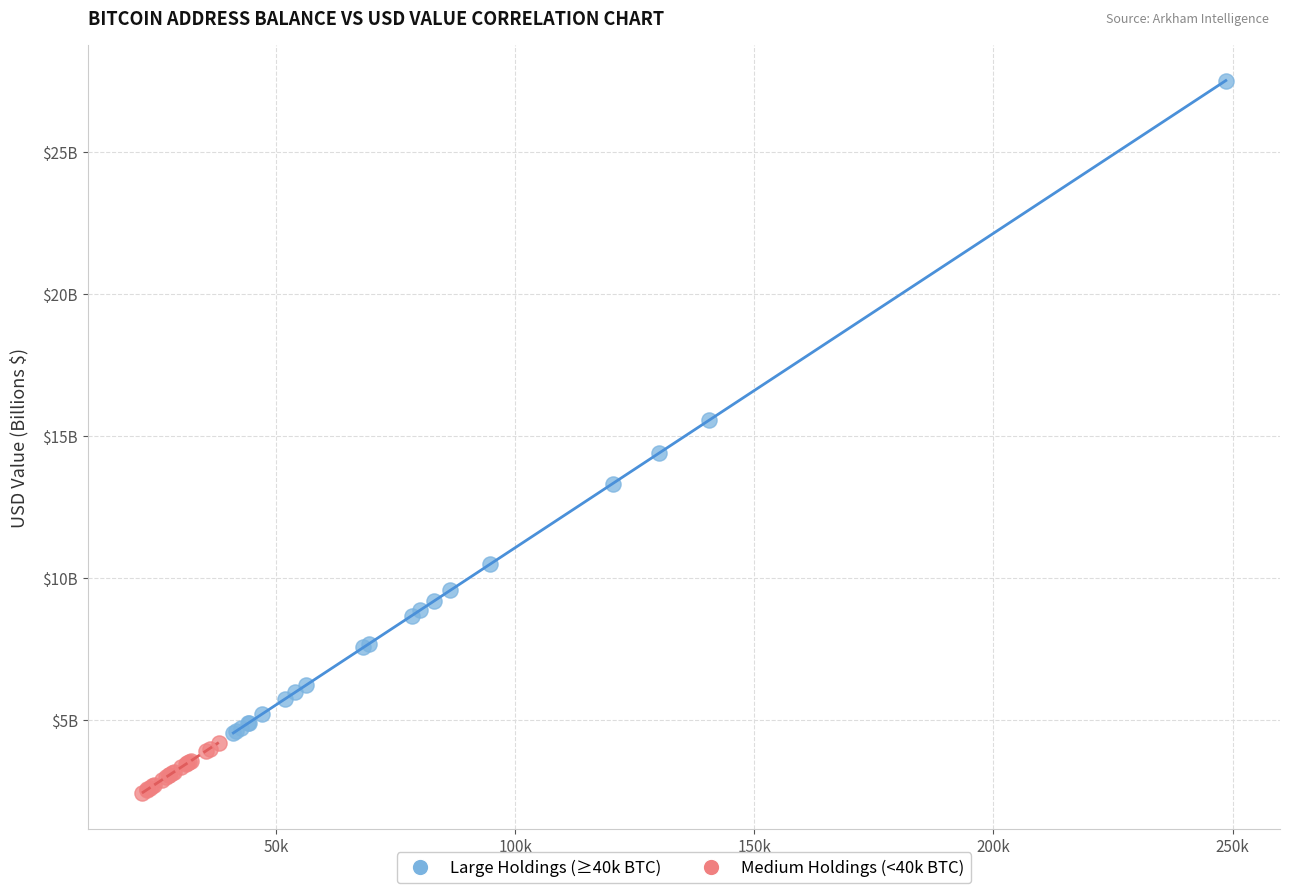

Which series has the largest Y range (max minus min)?

Large Holdings (≥40k BTC)